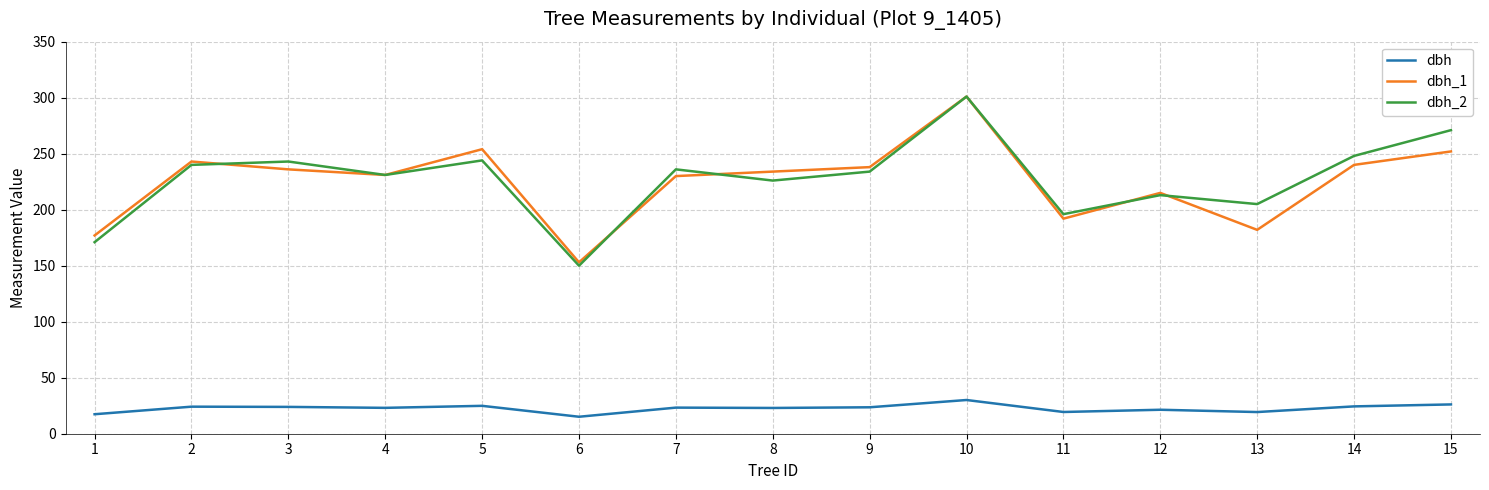

At which label does dbh_2 reach its minimum?

6